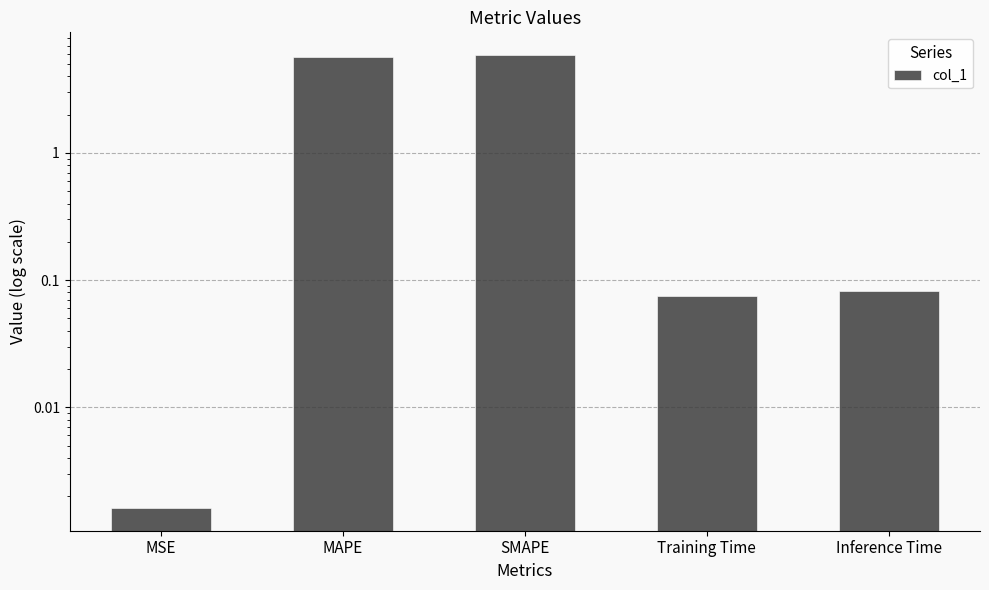

Between SMAPE and MAPE, which is larger?

SMAPE